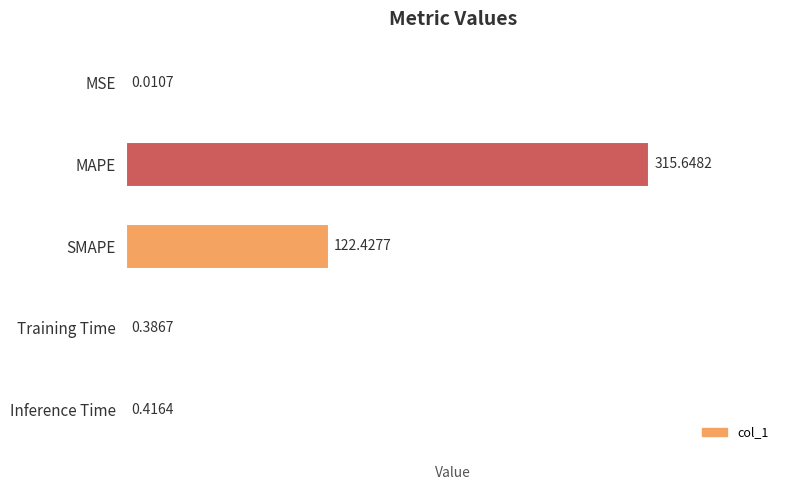

What is the sum of the values at Inference Time and SMAPE?

122.8